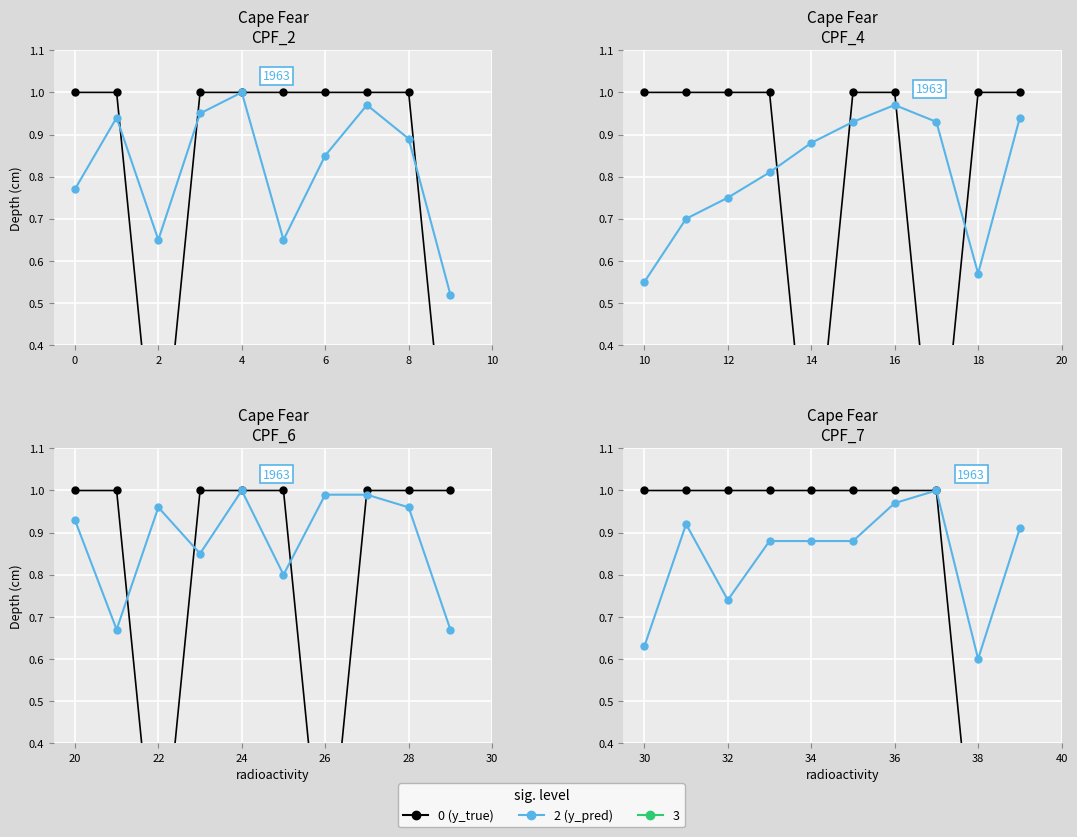

At how many categories does at least one series exceed 0?

10